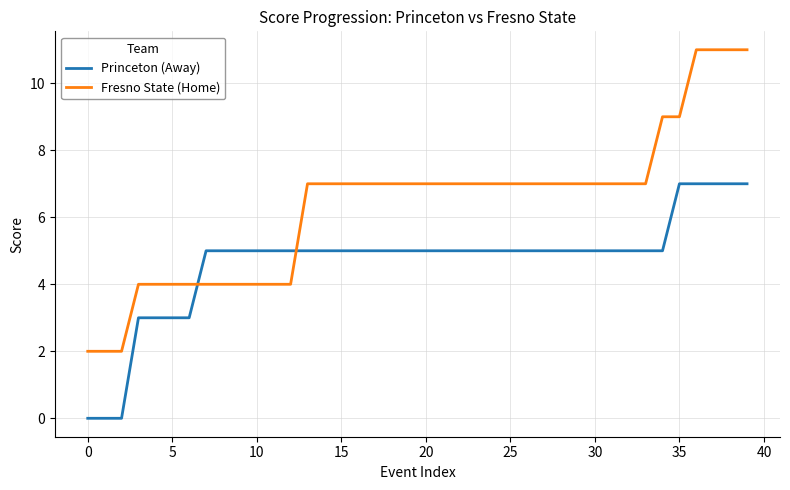

Which series has the largest range (max minus min)?

Fresno State (Home)